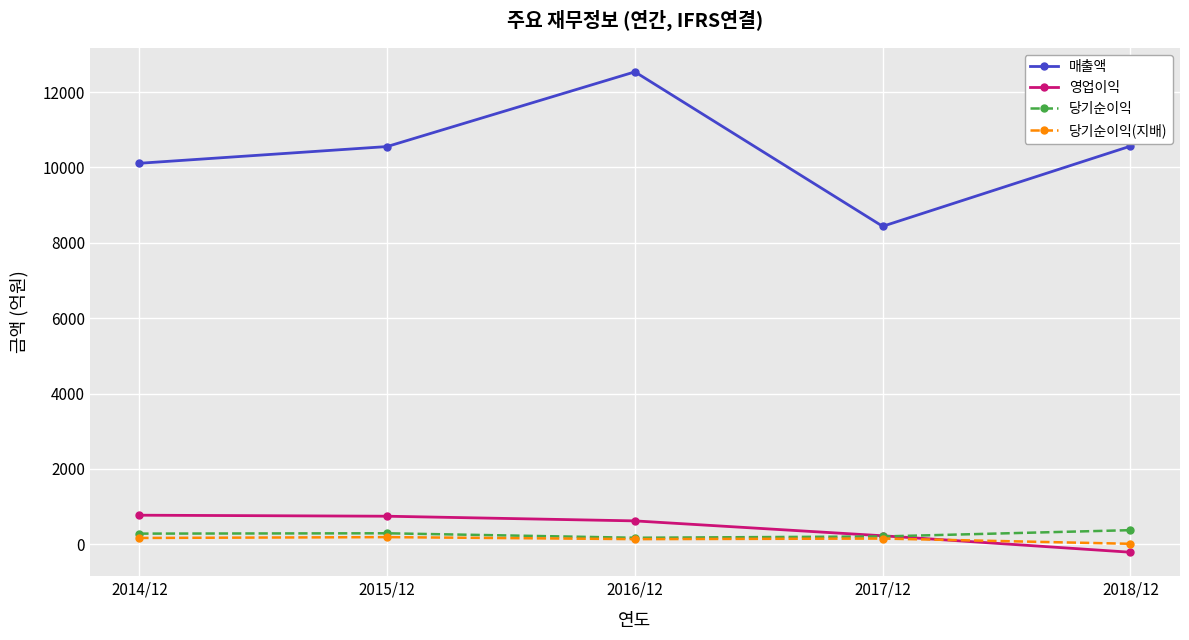

What is the label of the 4th point from the right?

2015/12